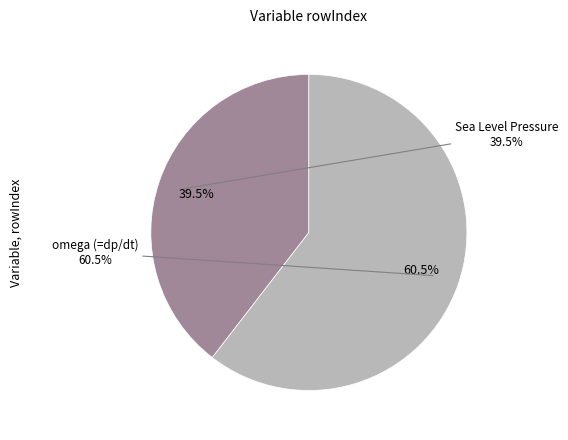

True or false: Sea Level Pressure accounts for 40% of the total.

True